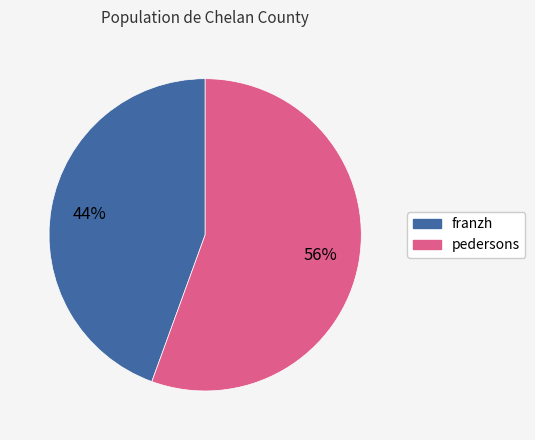

How many slices are in this pie chart?

2